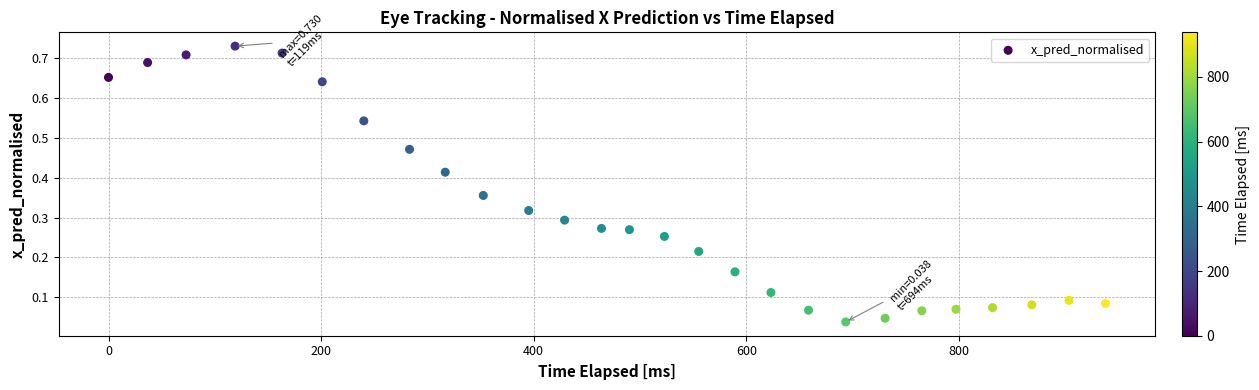

What is the range of X values (max minus min)?

938.0